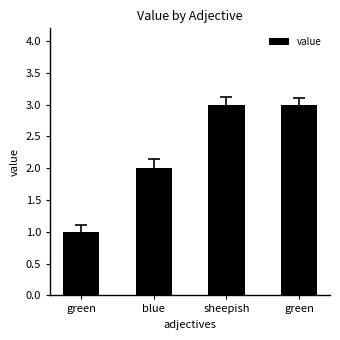

Does the chart contain any negative values?

No